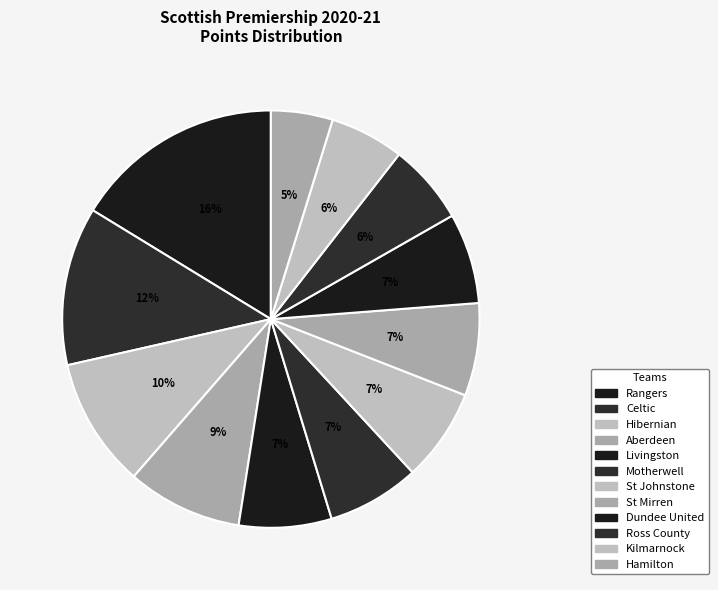

Does Motherwell account for over 50% of the chart?

No